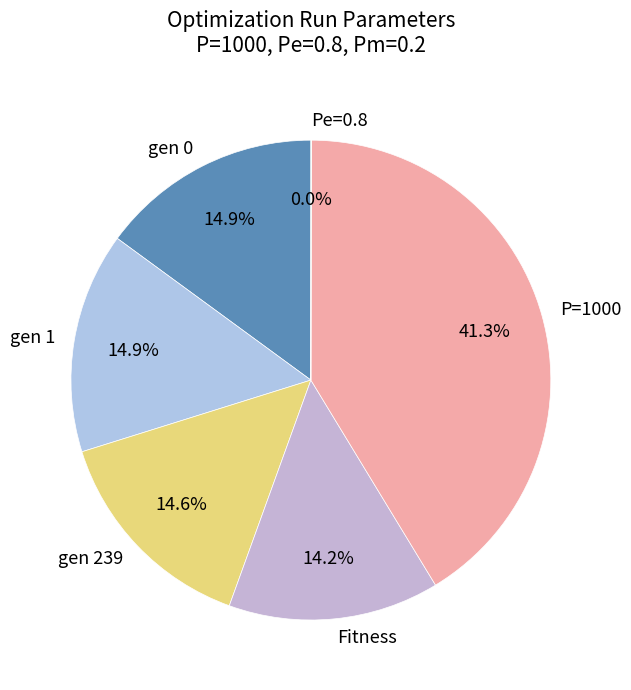

How much of the chart is everything except gen 0?

85.1%